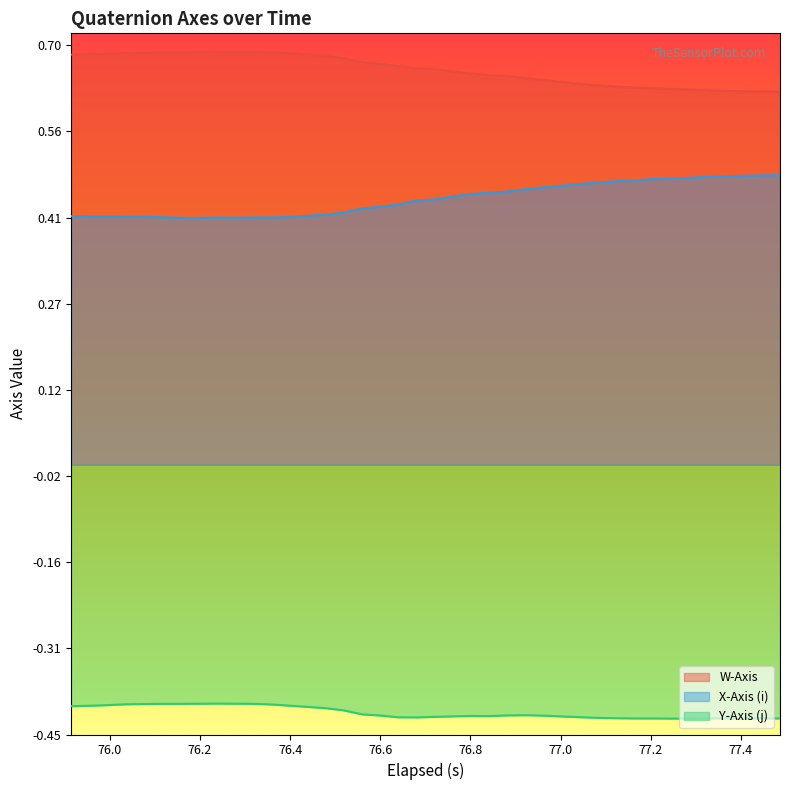

Which series has the largest total across all categories?

W-Axis